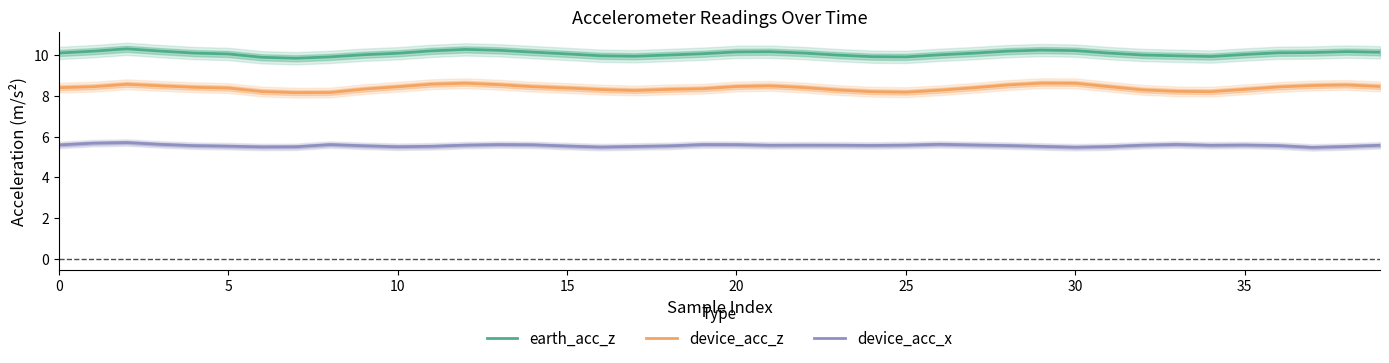

What is the highest value of the earth_acc_z series?

10.3